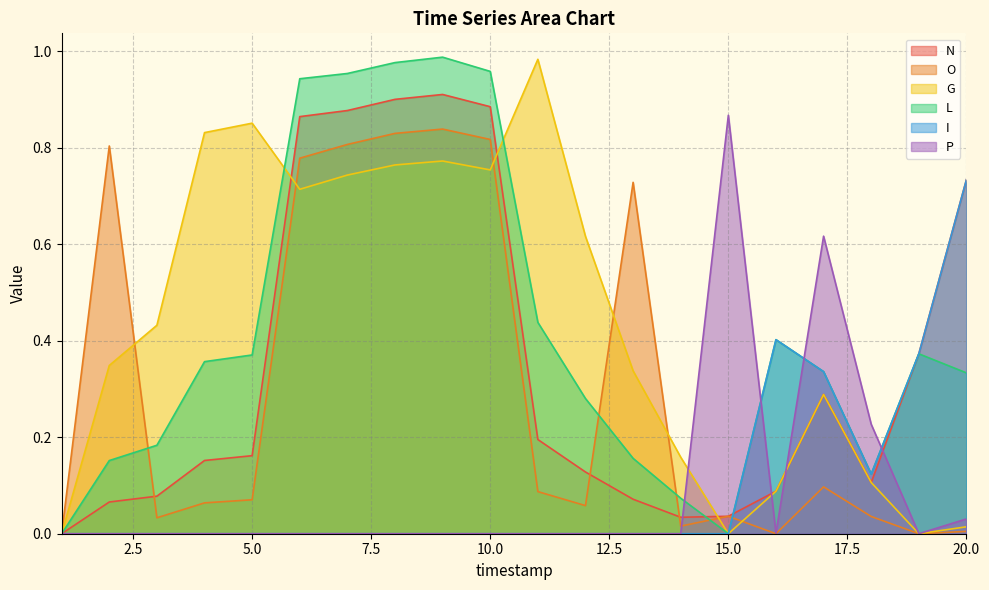

Count the number of data series in this chart.

6